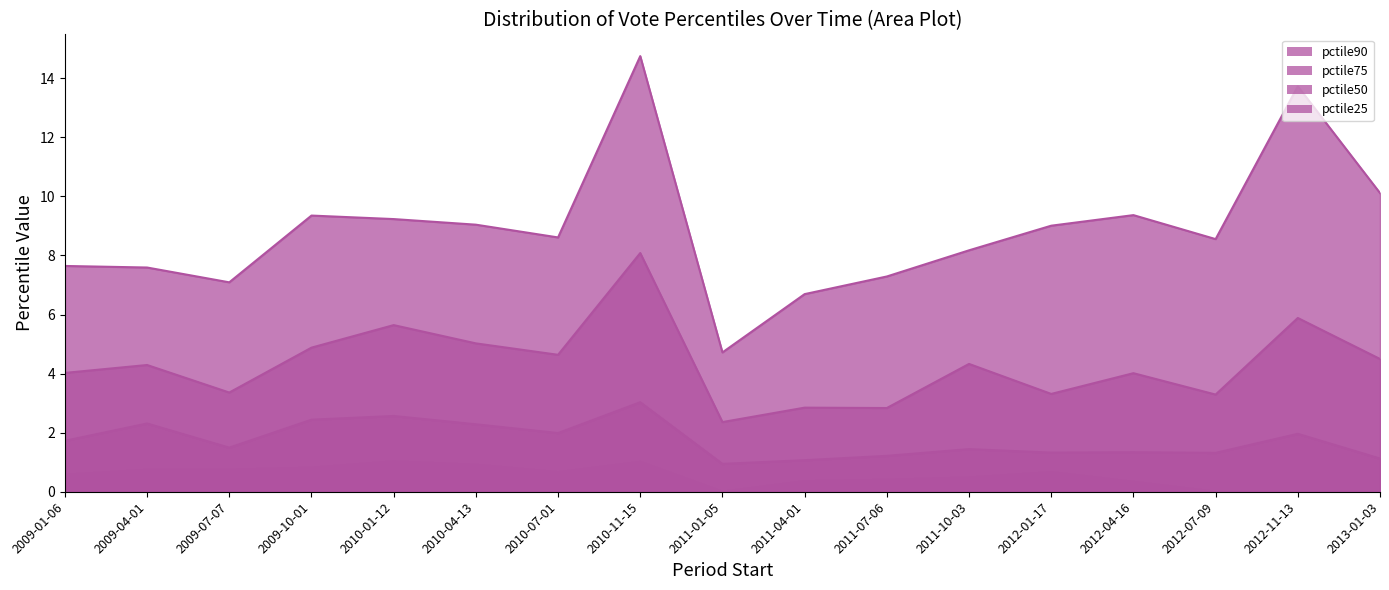

At which label is pctile75 closest to 5?

2010-04-13